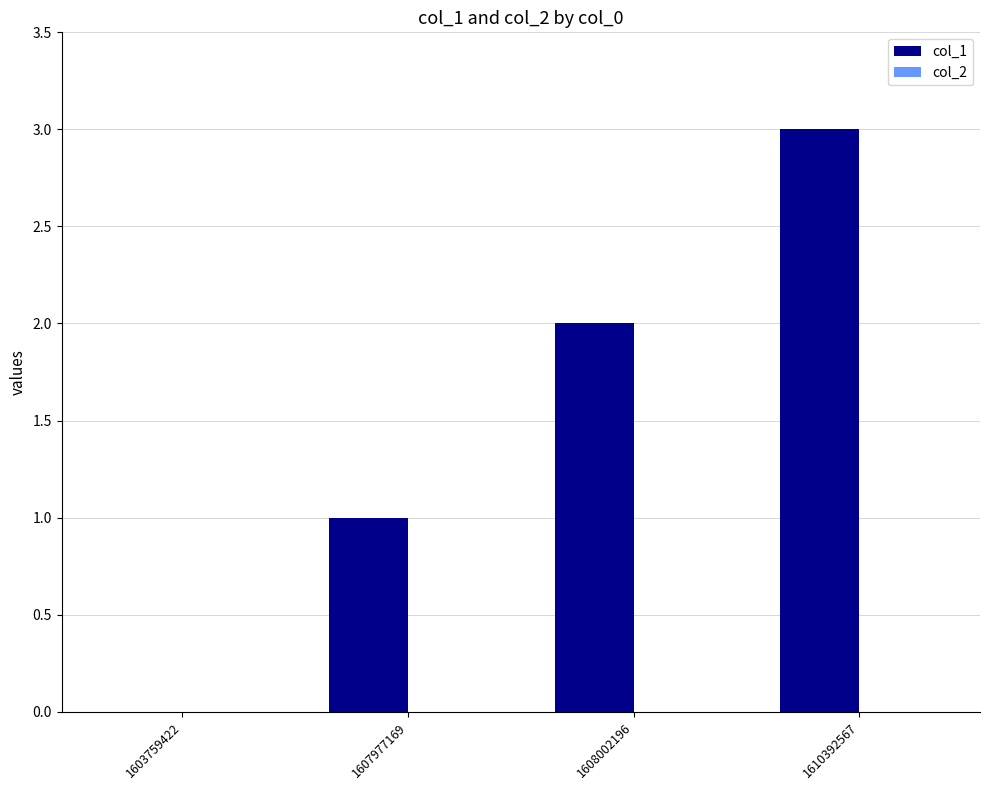

At which category does the chart reach its peak across all series?

1610392567